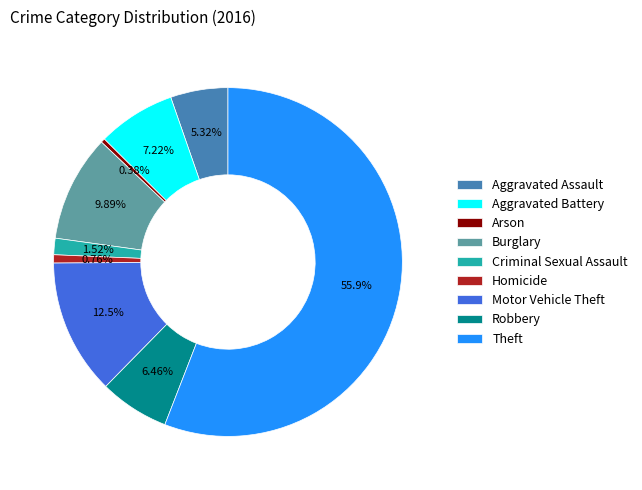

Which slice is the largest?

Theft